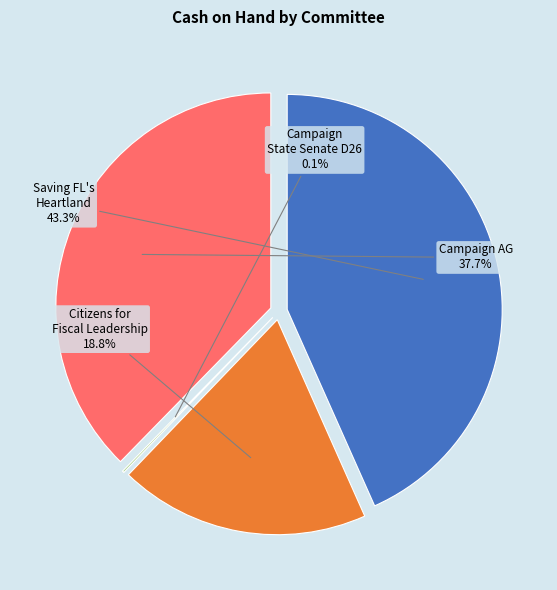

Combined, do Campaign AG and Campaign state senate D26 account for over 50%?

No